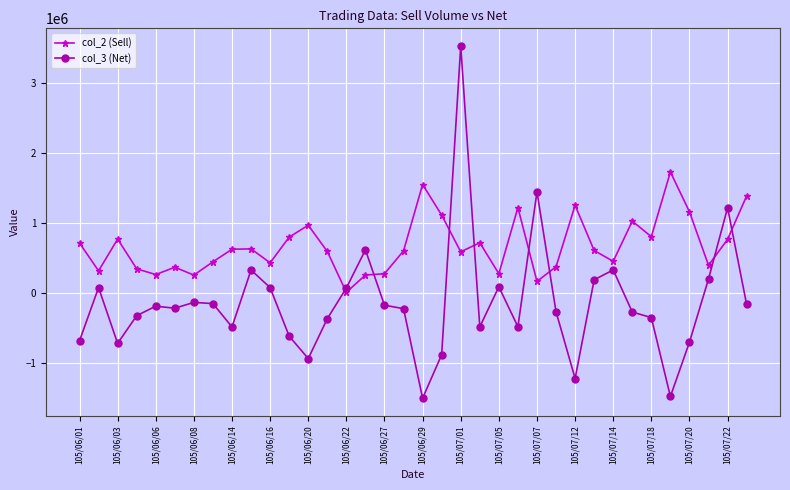

What are all the series names shown in the legend?

col_2 (Sell), col_3 (Net)